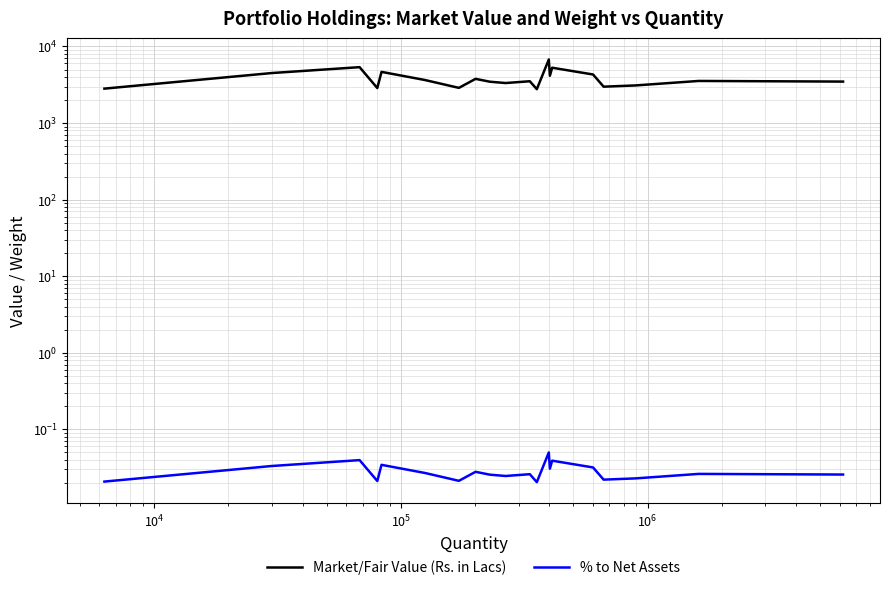

Rank the series by their average value, from lowest to highest.

% to Net Assets, Market/Fair Value (Rs. in Lacs)